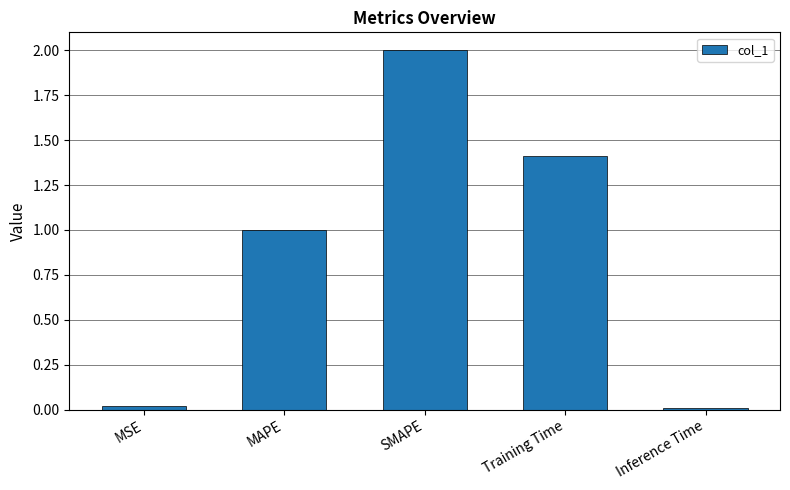

Which has a higher value, MAPE or Training Time?

Training Time